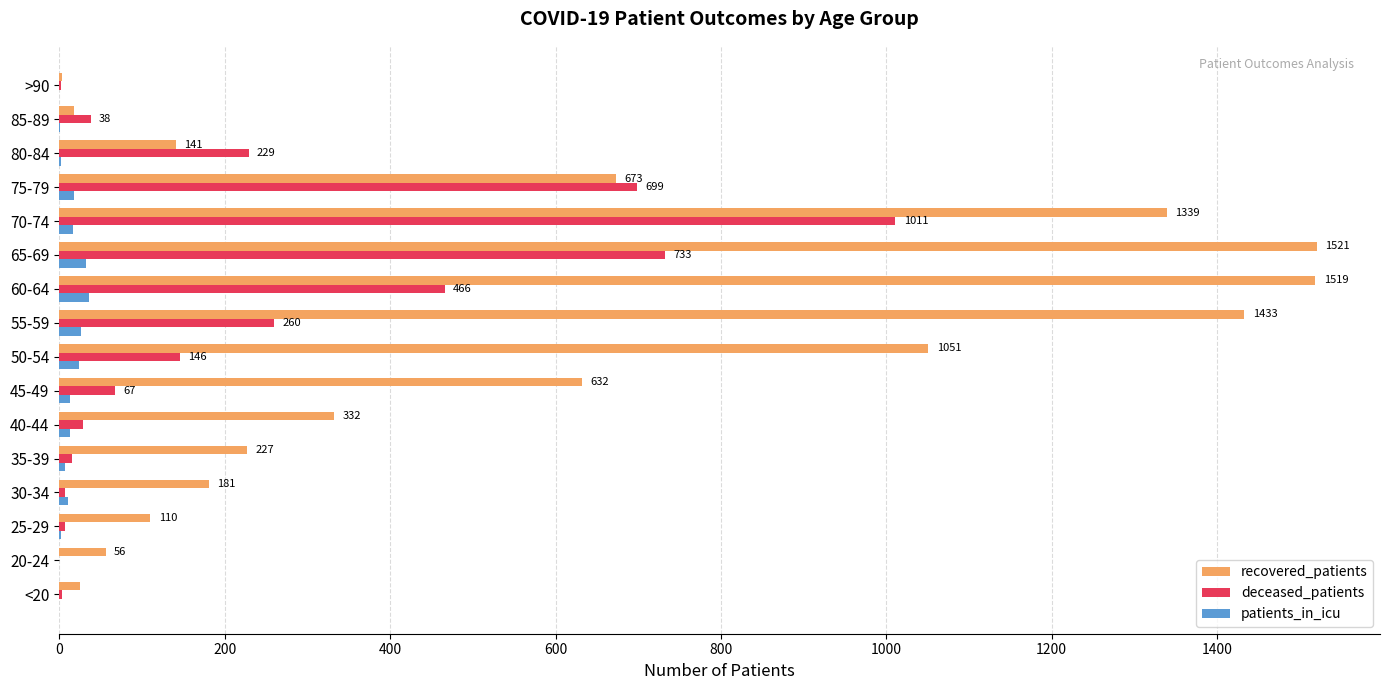

Which series has the largest total across all categories?

recovered_patients